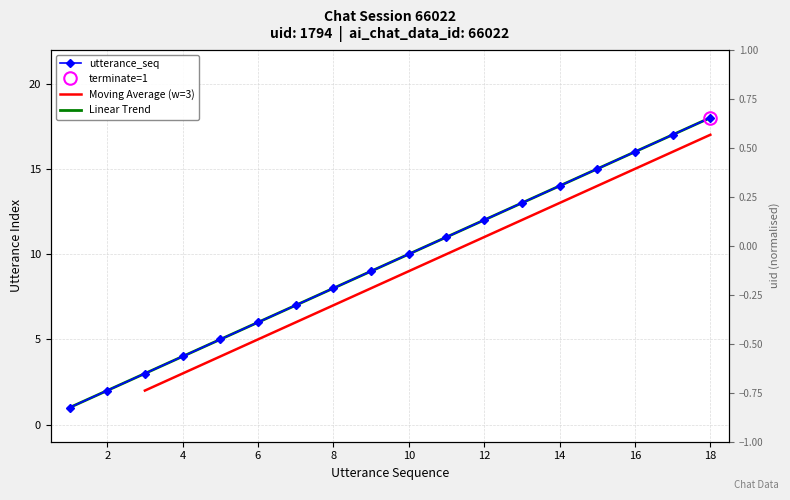

True or false: the data has more than 0 interior local peaks.

False